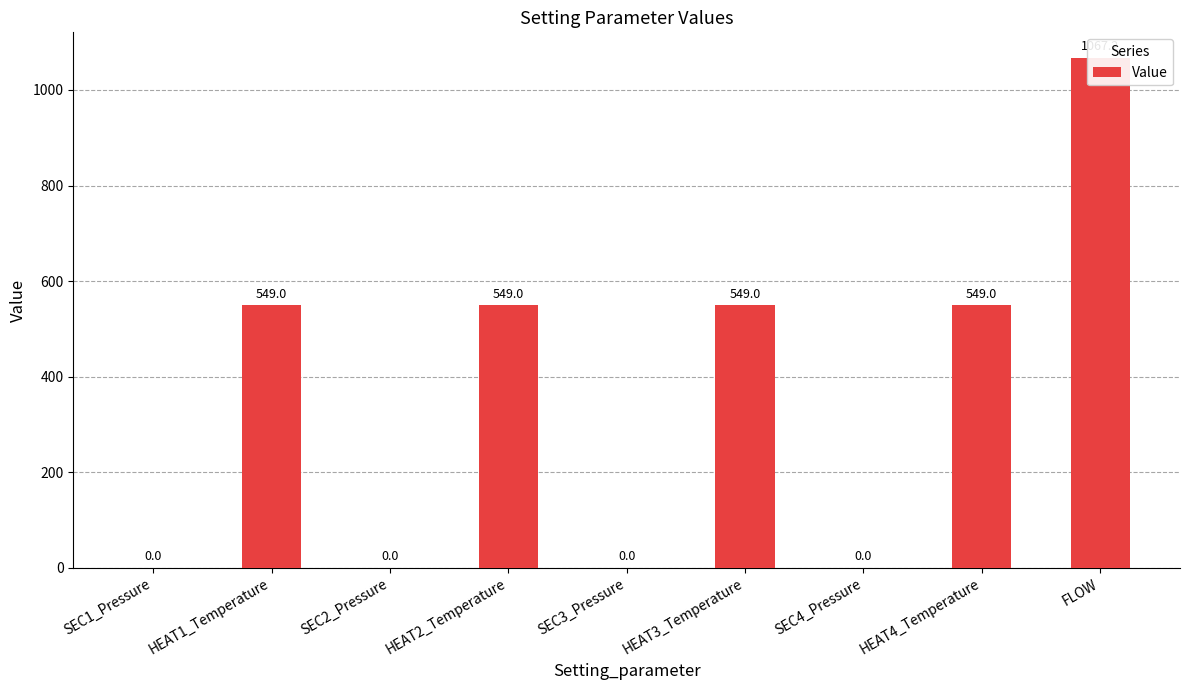

At which label does the data first exceed 549?

FLOW